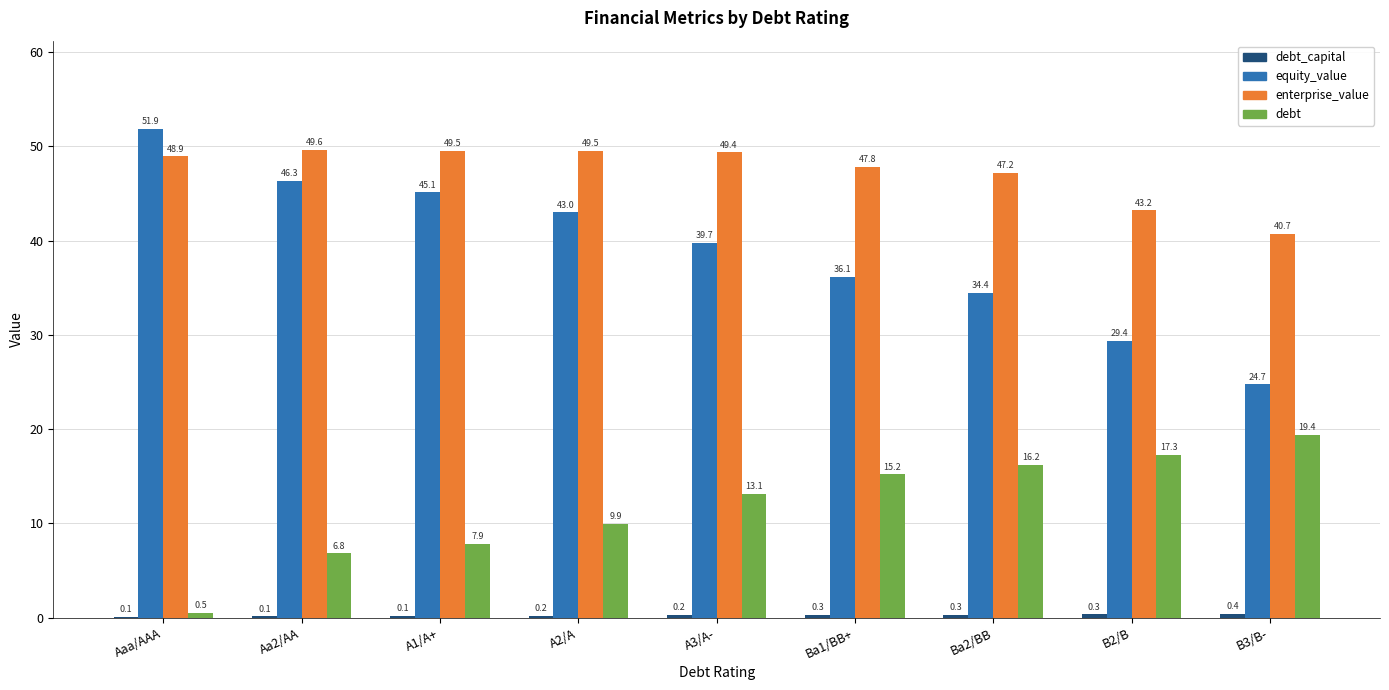

Which series changed the most between A2/A and A3/A-?

equity_value